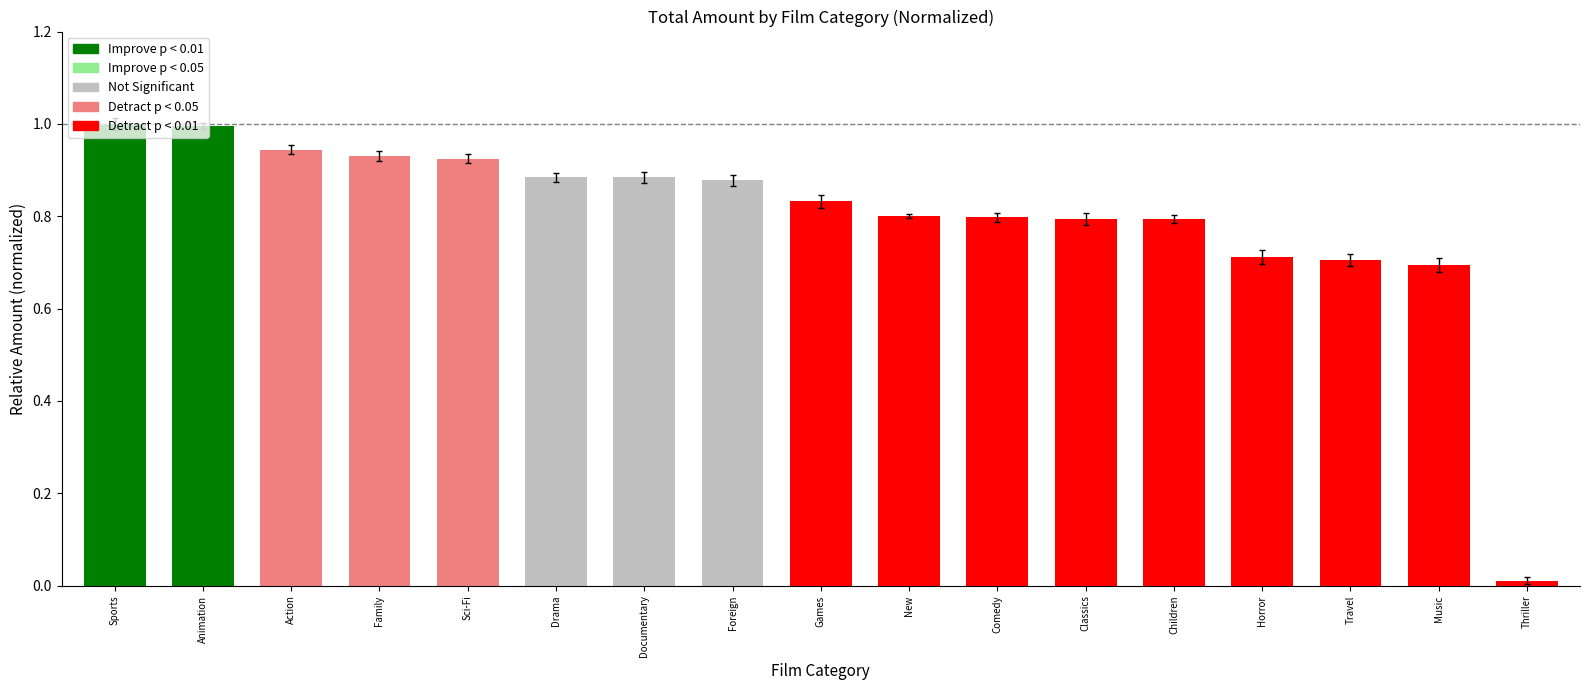

Rank the categories by value from lowest to highest.

Thriller, Music, Travel, Horror, Children, Classics, Comedy, New, Games, Foreign, Documentary, Drama, Sci-Fi, Family, Action, Animation, Sports